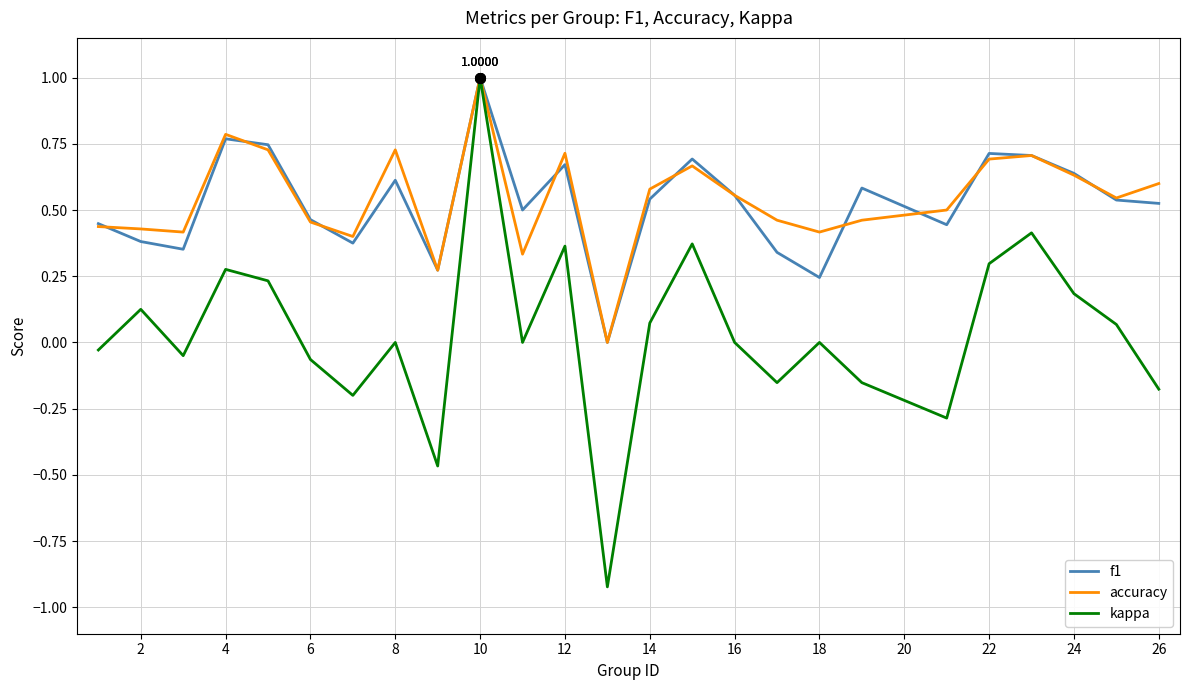

Which series has the widest spread of values?

kappa